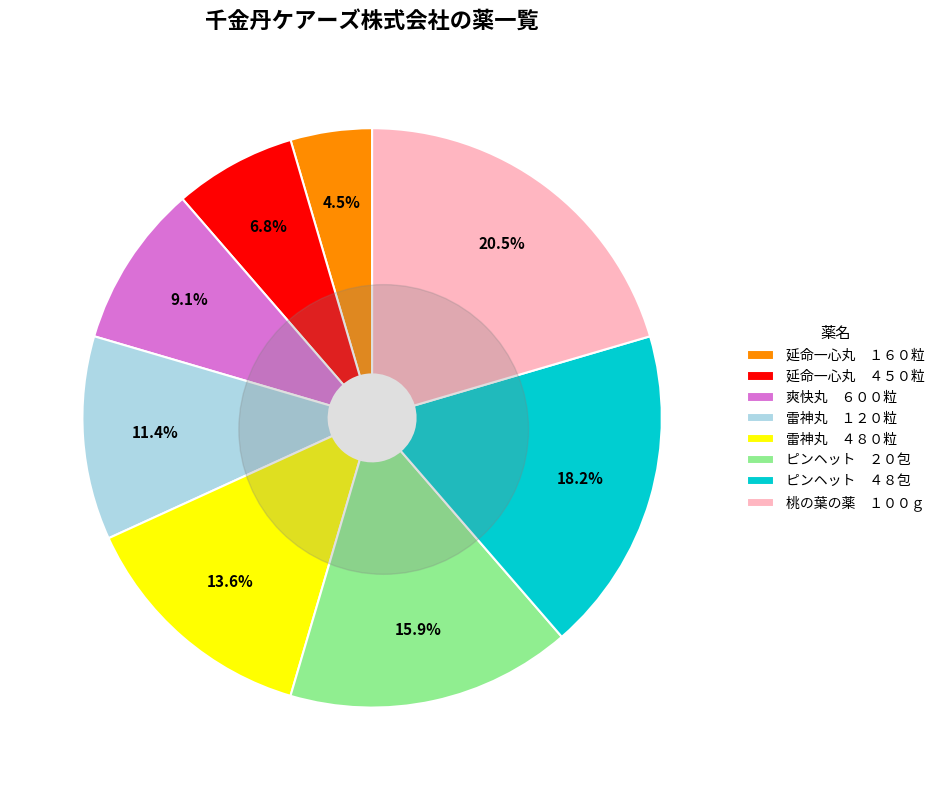

Is the sum of ピンヘット　４８包 and 雷神丸　４８０粒 greater than half?

No